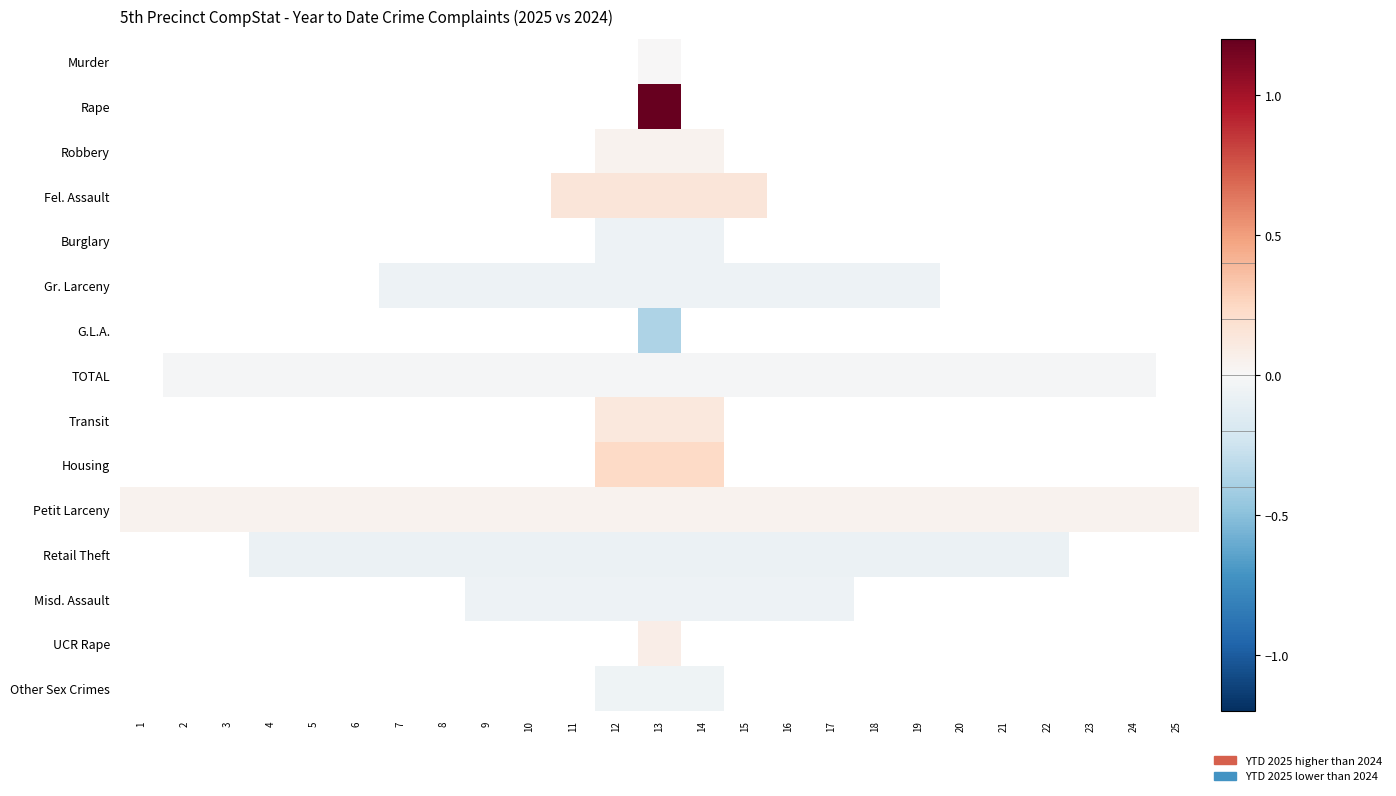

The Robbery series shows 0.0 at 12. True or false?

True